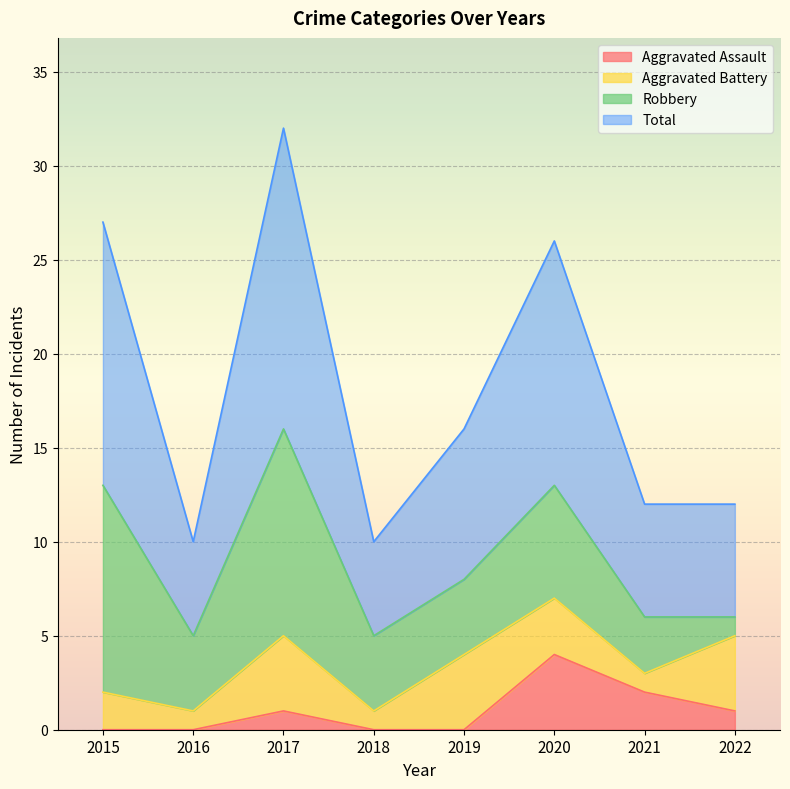

True or false: Total has more than 2 points higher than both neighbors.

False